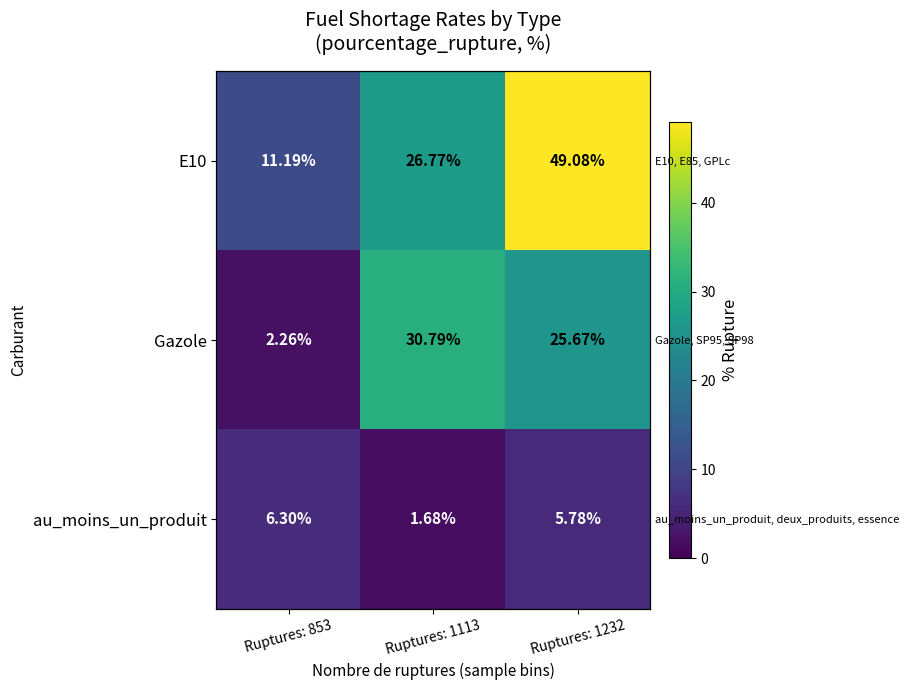

At which category does the chart reach its minimum across all series?

Ruptures: 1113